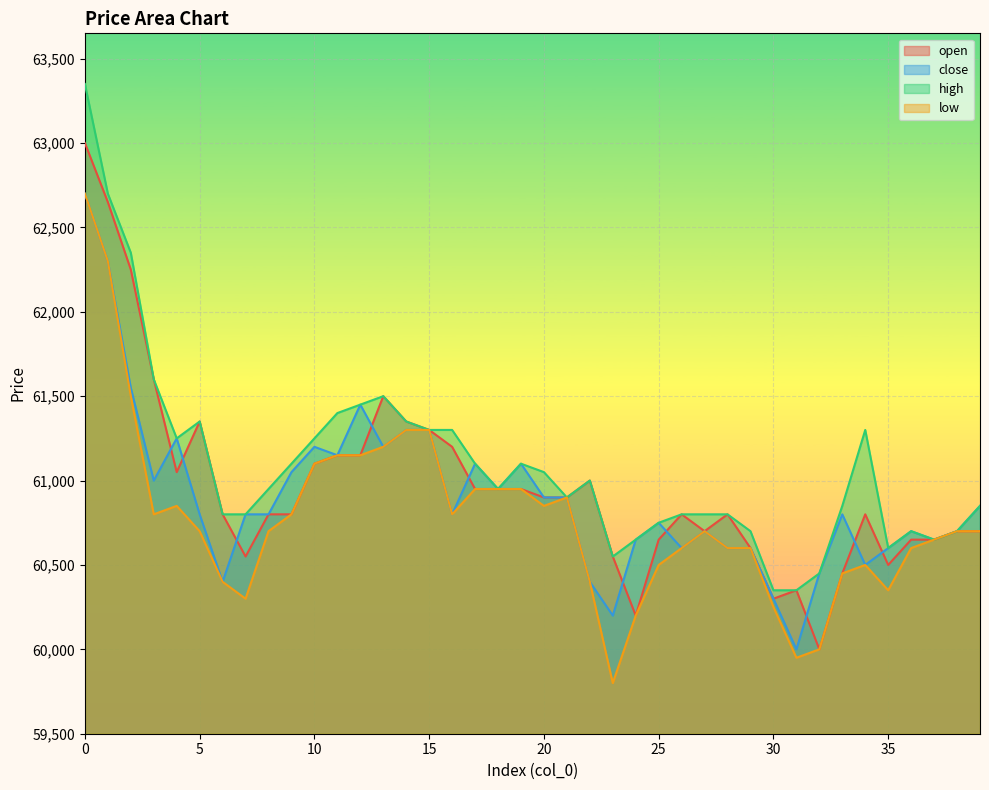

How many values in the open series are below 60800?

15